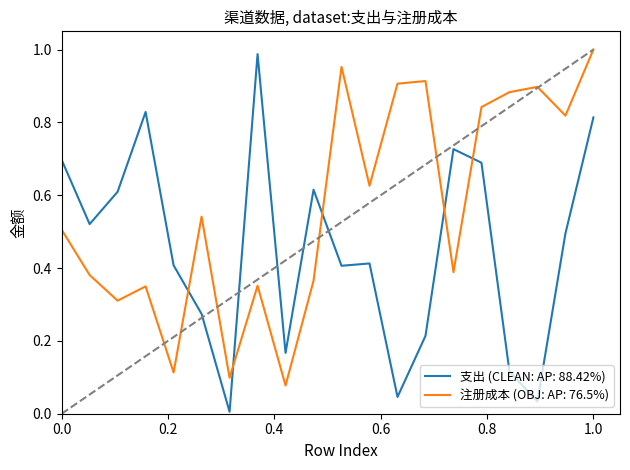

Which series ends up on top after the final intersection of 支出 (CLEAN: AP: 88.42%) and 注册成本 (OBJ: AP: 76.5%)?

注册成本 (OBJ: AP: 76.5%)